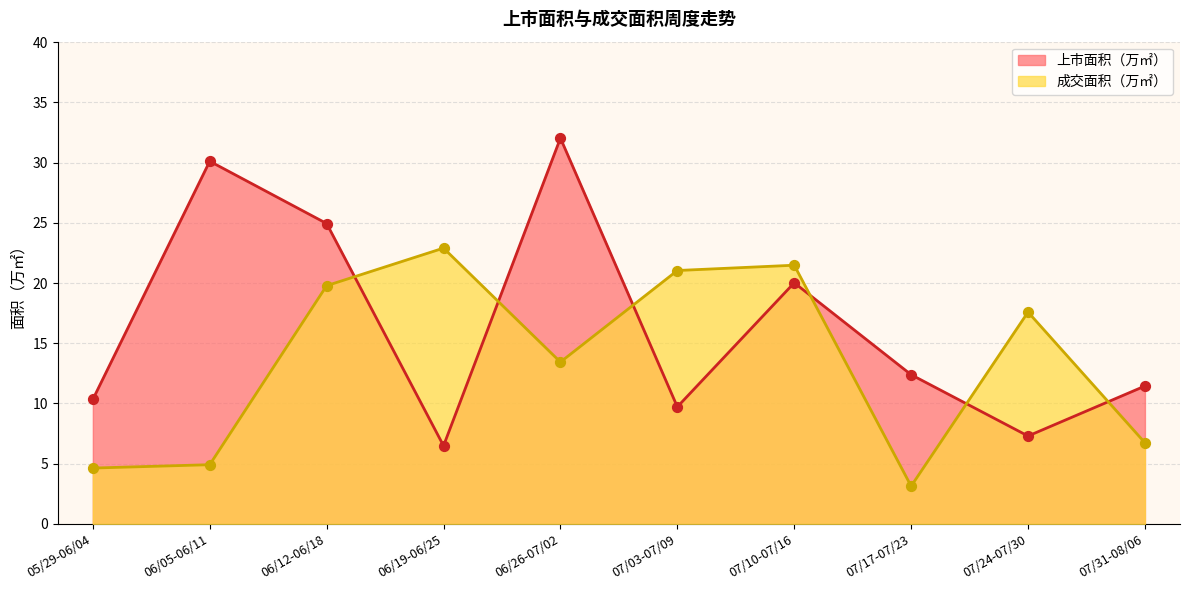

Which series reaches the minimum Y coordinate?

成交面积（万㎡）